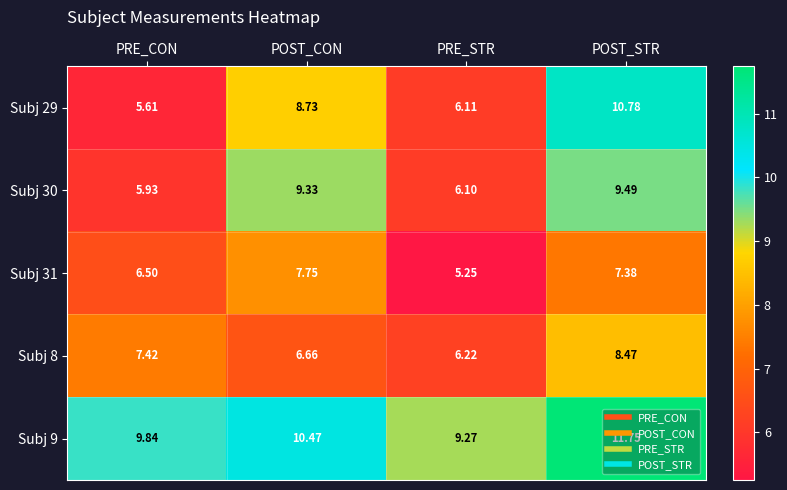

Rank the series at PRE_STR from lowest to highest value.

Subj 31, Subj 30, Subj 29, Subj 8, Subj 9